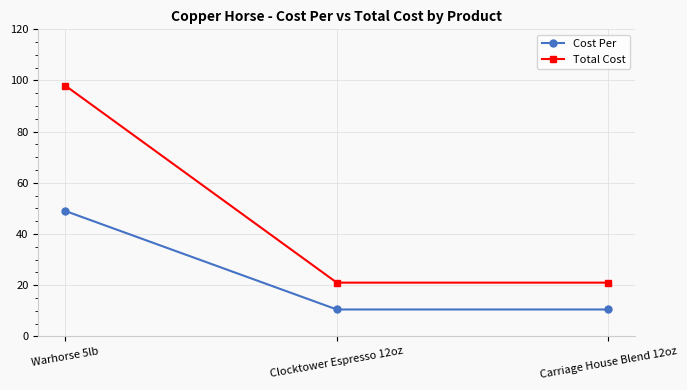

True or false: Total Cost has a value of 11.4 at Carriage House Blend 12oz.

False